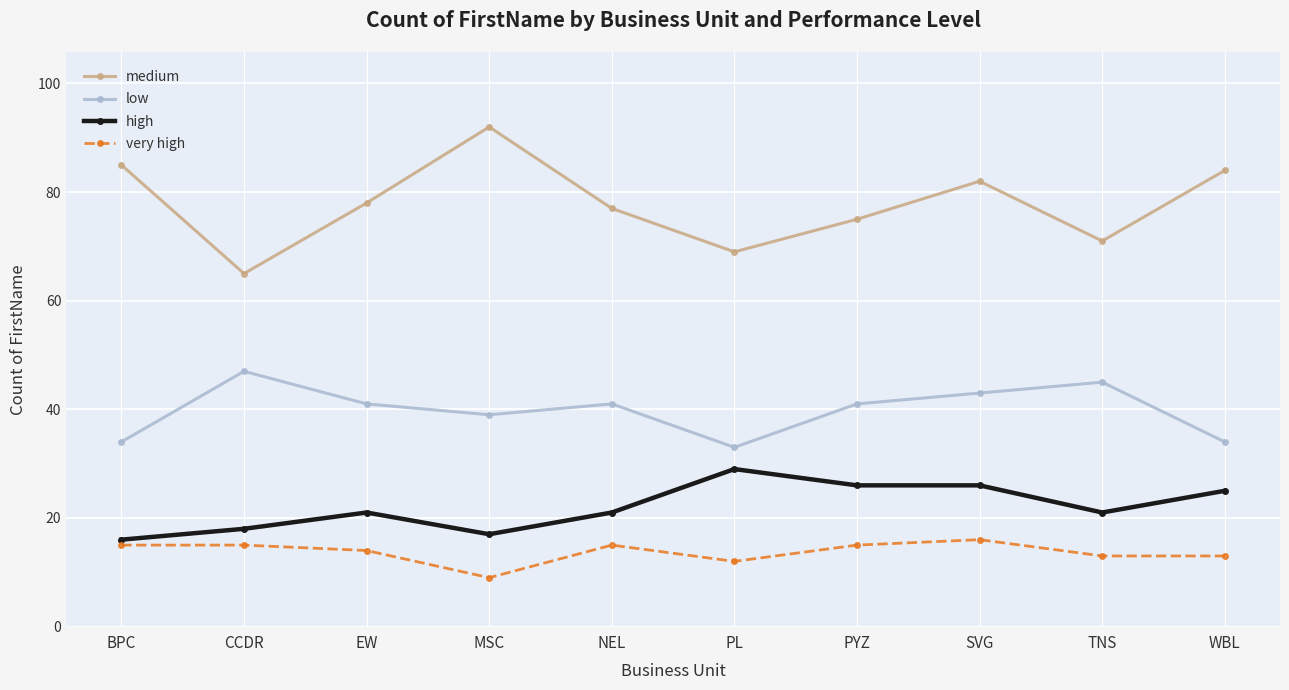

Where is the first local minimum for high?

MSC